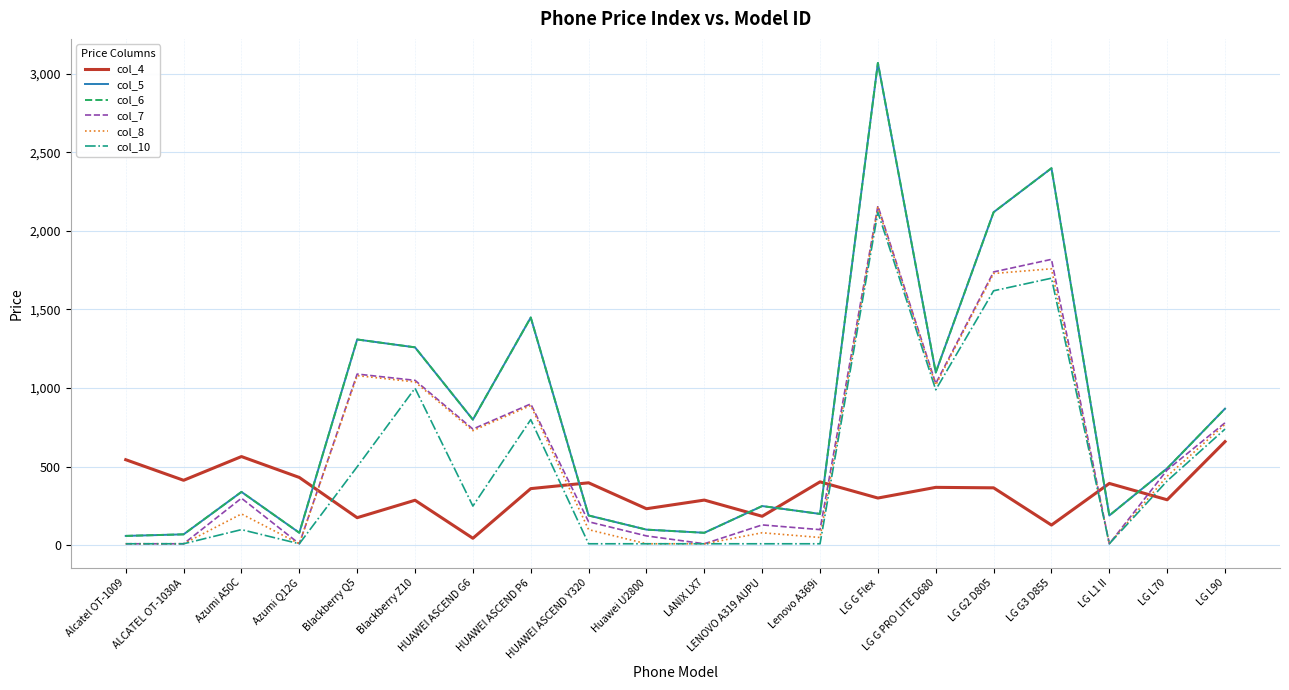

How many interior local valleys does the col_8 series have?

5